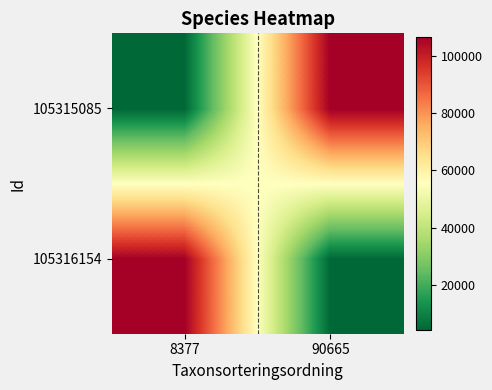

Which series changed the most between 8377 and 90665?

105316154